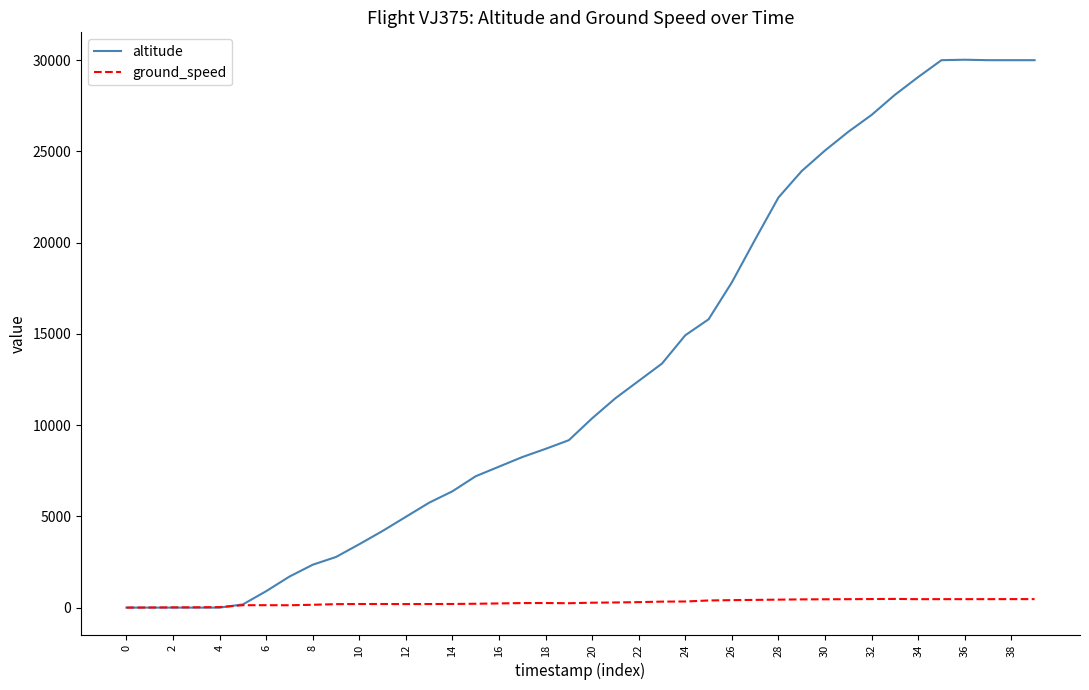

List the series in order of their overall mean, lowest first.

ground_speed, altitude